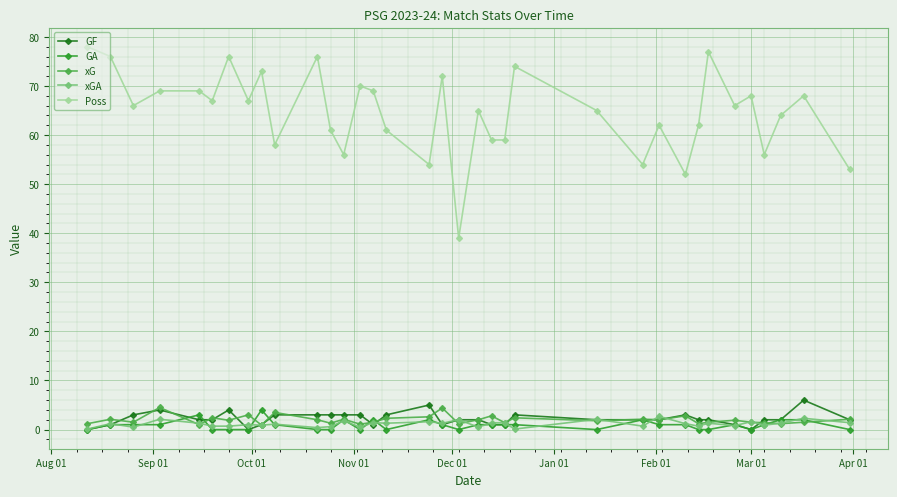

True or false: Poss has more than 2 interior local peaks.

True